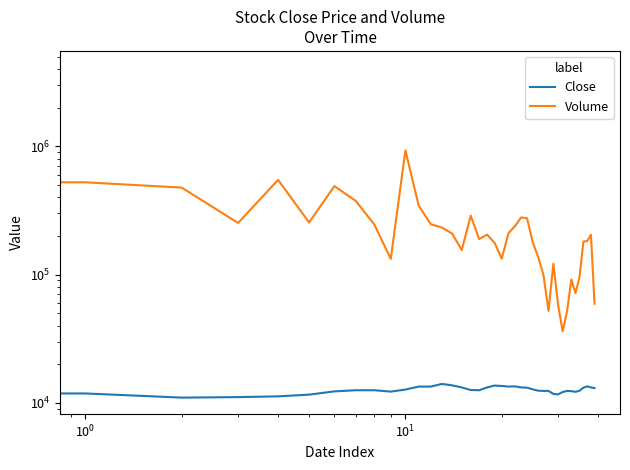

What value does the Close series have at 6?

12250